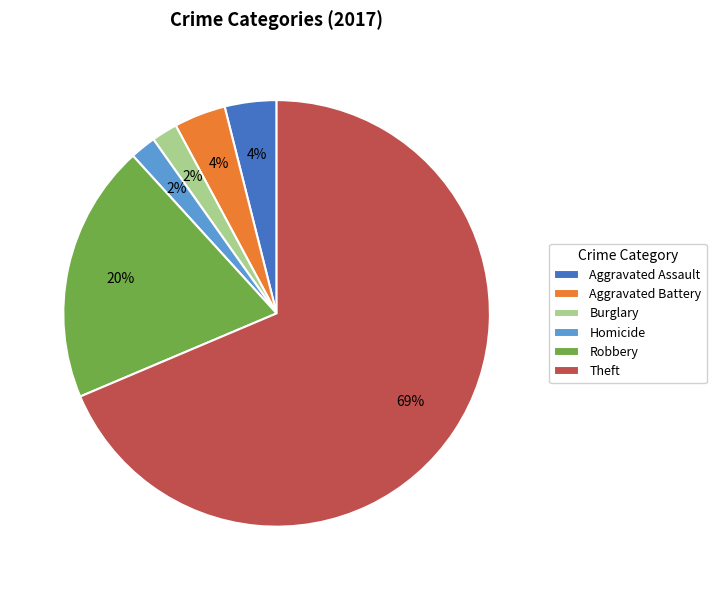

Combined, do Theft and Robbery account for over 50%?

Yes